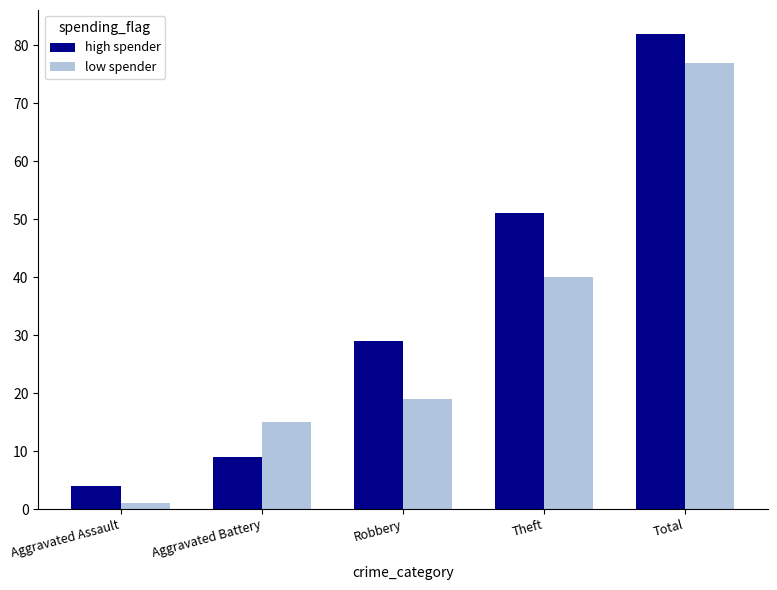

What is the difference between the maximum and minimum values in the low spender series?

76